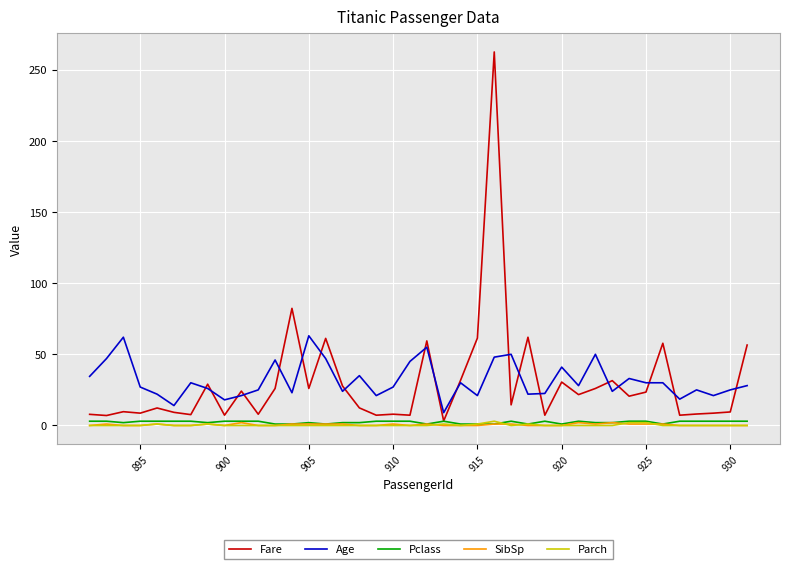

Which series has the widest spread of values?

Fare